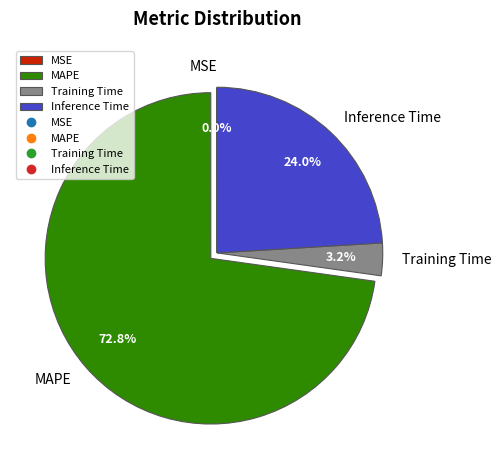

Between Inference Time and Training Time, which is larger?

Inference Time